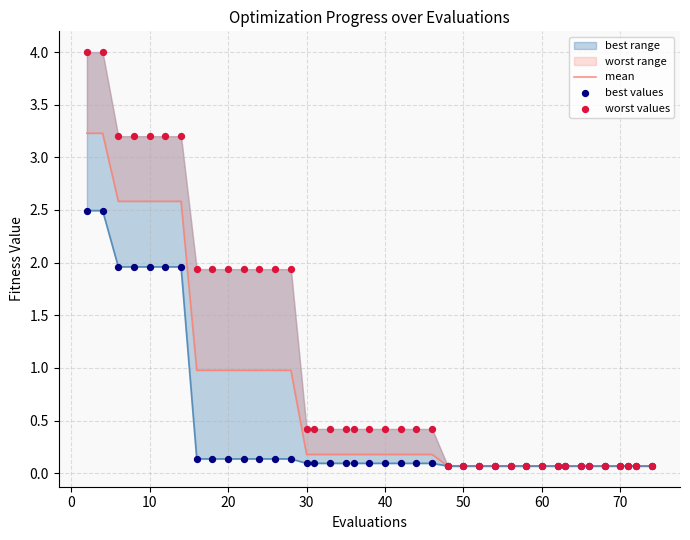

Is the value of best (scatter) at 36 greater than the value of mean at 17?

No